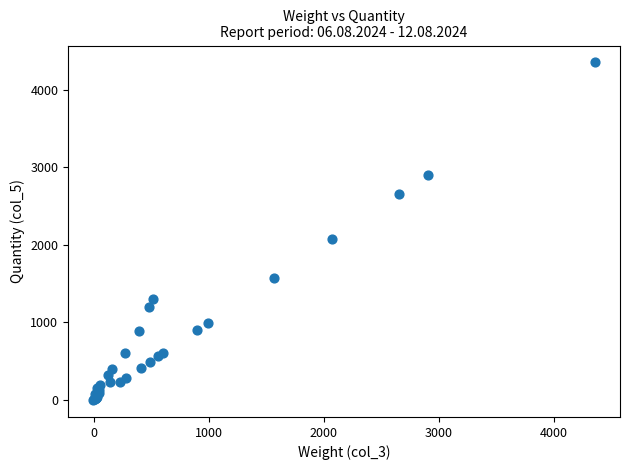

What Y value in the scatter plot is closest to 2176?

2074.4